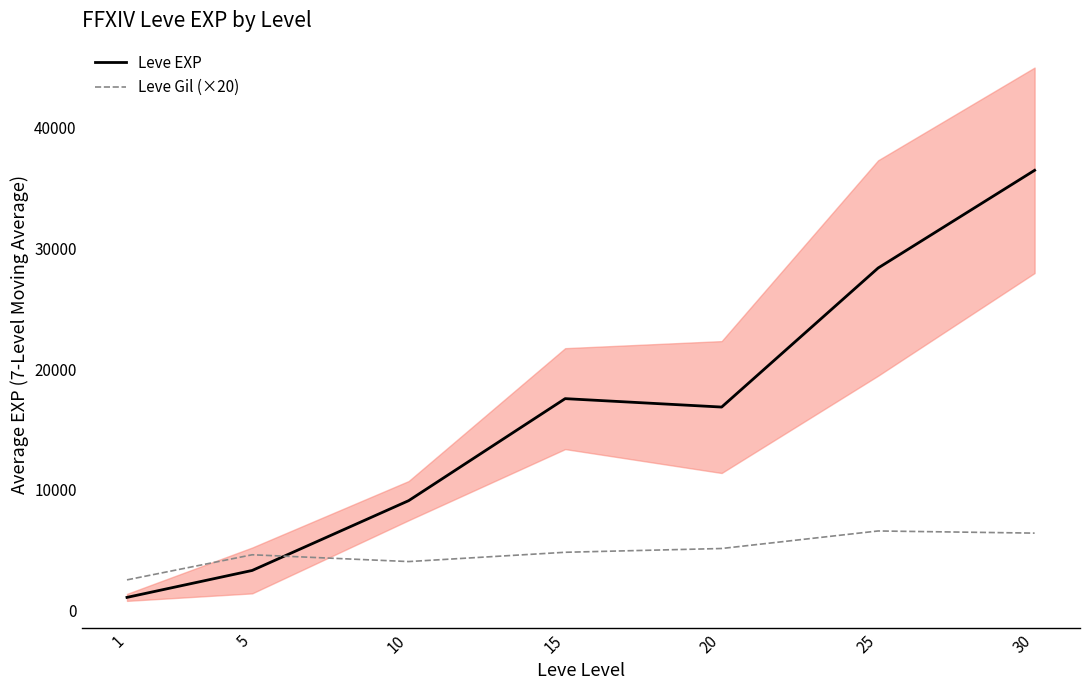

What is the maximum value for Leve EXP?

36492.5